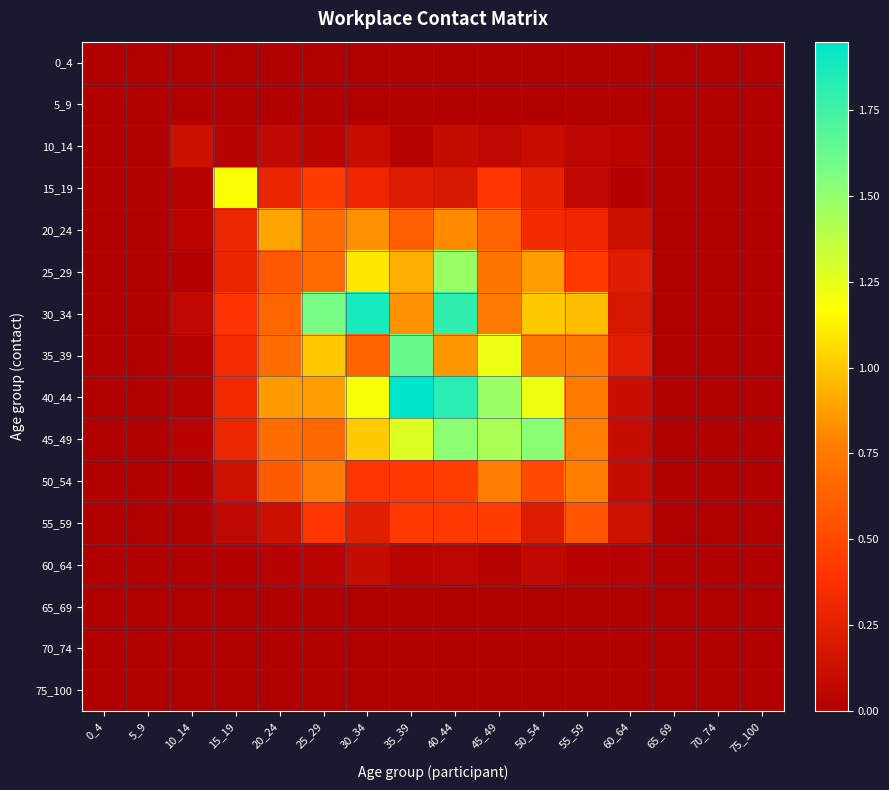

Between 15_19 and 45_49, which series saw the biggest shift?

40_44